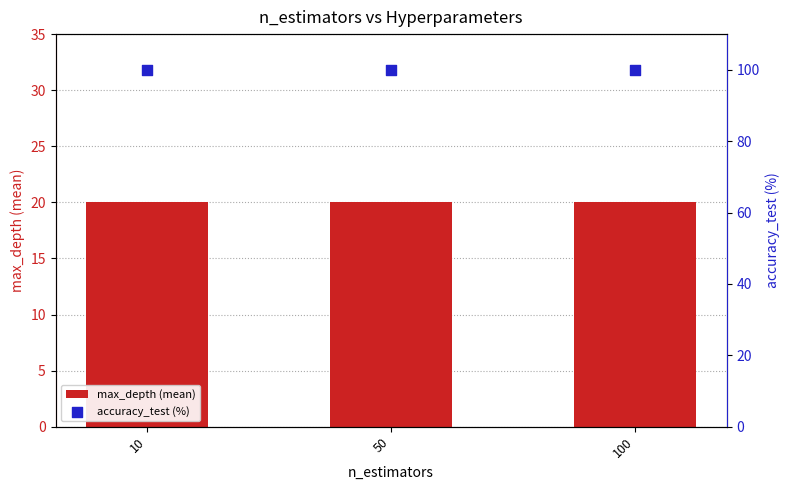

Is the value of accuracy_test (%) at 50 greater than the value of max_depth (mean) at 50?

Yes